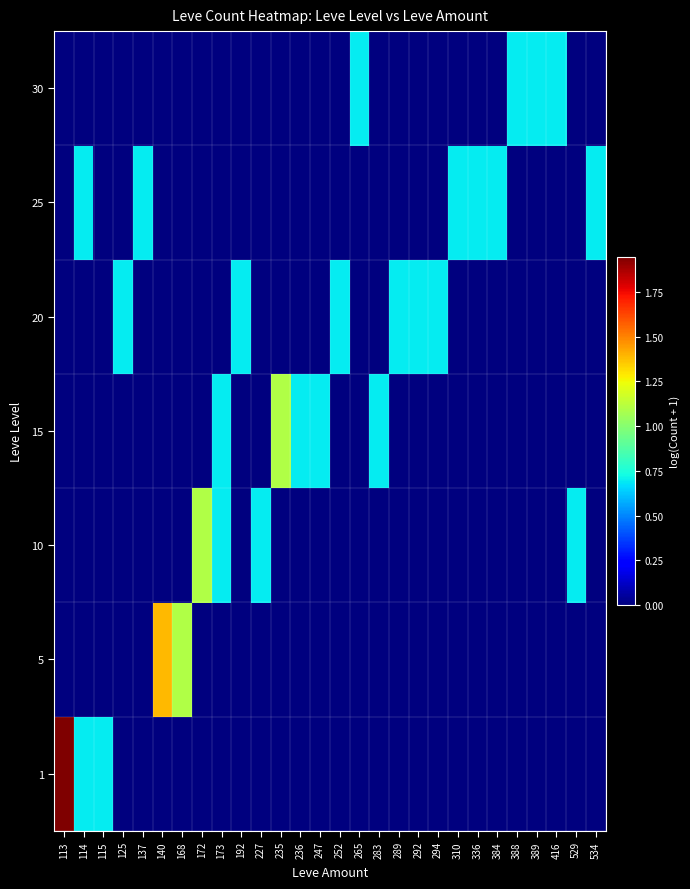

Reading left to right, transcribe all the data shown in this chart.

1: 113=1.9	114=0.7	115=0.7	125=0.0	137=0.0	140=0.0	168=0.0	172=0.0	173=0.0	192=0.0	227=0.0	235=0.0	236=0.0	247=0.0	252=0.0	265=0.0	283=0.0	289=0.0	292=0.0	294=0.0	310=0.0	336=0.0	384=0.0	388=0.0	389=0.0	416=0.0	529=0.0	534=0.0
5: 113=0.0	114=0.0	115=0.0	125=0.0	137=0.0	140=1.4	168=1.1	172=0.0	173=0.0	192=0.0	227=0.0	235=0.0	236=0.0	247=0.0	252=0.0	265=0.0	283=0.0	289=0.0	292=0.0	294=0.0	310=0.0	336=0.0	384=0.0	388=0.0	389=0.0	416=0.0	529=0.0	534=0.0
10: 113=0.0	114=0.0	115=0.0	125=0.0	137=0.0	140=0.0	168=0.0	172=1.1	173=0.7	192=0.0	227=0.7	235=0.0	236=0.0	247=0.0	252=0.0	265=0.0	283=0.0	289=0.0	292=0.0	294=0.0	310=0.0	336=0.0	384=0.0	388=0.0	389=0.0	416=0.0	529=0.7	534=0.0
15: 113=0.0	114=0.0	115=0.0	125=0.0	137=0.0	140=0.0	168=0.0	172=0.0	173=0.7	192=0.0	227=0.0	235=1.1	236=0.7	247=0.7	252=0.0	265=0.0	283=0.7	289=0.0	292=0.0	294=0.0	310=0.0	336=0.0	384=0.0	388=0.0	389=0.0	416=0.0	529=0.0	534=0.0
20: 113=0.0	114=0.0	115=0.0	125=0.7	137=0.0	140=0.0	168=0.0	172=0.0	173=0.0	192=0.7	227=0.0	235=0.0	236=0.0	247=0.0	252=0.7	265=0.0	283=0.0	289=0.7	292=0.7	294=0.7	310=0.0	336=0.0	384=0.0	388=0.0	389=0.0	416=0.0	529=0.0	534=0.0
25: 113=0.0	114=0.7	115=0.0	125=0.0	137=0.7	140=0.0	168=0.0	172=0.0	173=0.0	192=0.0	227=0.0	235=0.0	236=0.0	247=0.0	252=0.0	265=0.0	283=0.0	289=0.0	292=0.0	294=0.0	310=0.7	336=0.7	384=0.7	388=0.0	389=0.0	416=0.0	529=0.0	534=0.7
30: 113=0.0	114=0.0	115=0.0	125=0.0	137=0.0	140=0.0	168=0.0	172=0.0	173=0.0	192=0.0	227=0.0	235=0.0	236=0.0	247=0.0	252=0.0	265=0.7	283=0.0	289=0.0	292=0.0	294=0.0	310=0.0	336=0.0	384=0.0	388=0.7	389=0.7	416=0.7	529=0.0	534=0.0